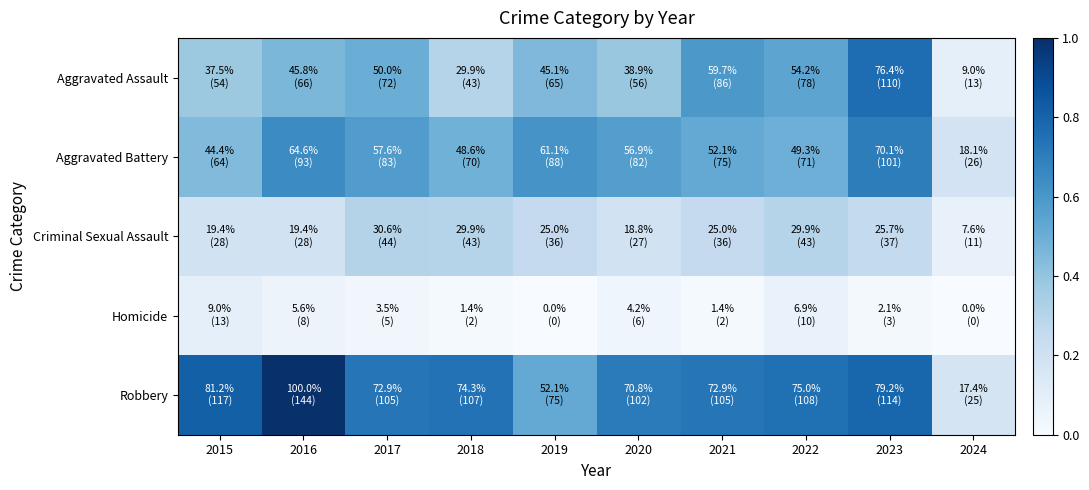

Reading left to right, list all the values displayed in this chart.

Aggravated Assault: 2015=0.4	2016=0.5	2017=0.5	2018=0.3	2019=0.5	2020=0.4	2021=0.6	2022=0.5	2023=0.8	2024=0.1
Aggravated Battery: 2015=0.4	2016=0.6	2017=0.6	2018=0.5	2019=0.6	2020=0.6	2021=0.5	2022=0.5	2023=0.7	2024=0.2
Criminal Sexual Assault: 2015=0.2	2016=0.2	2017=0.3	2018=0.3	2019=0.2	2020=0.2	2021=0.2	2022=0.3	2023=0.3	2024=0.1
Homicide: 2015=0.1	2016=0.1	2017=0.0	2018=0.0	2019=0.0	2020=0.0	2021=0.0	2022=0.1	2023=0.0	2024=0.0
Robbery: 2015=0.8	2016=1.0	2017=0.7	2018=0.7	2019=0.5	2020=0.7	2021=0.7	2022=0.8	2023=0.8	2024=0.2